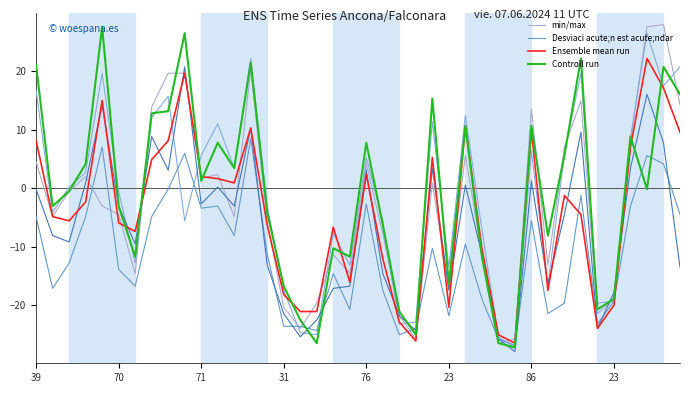

Between 25 and 39, which series saw the biggest shift?

min/max